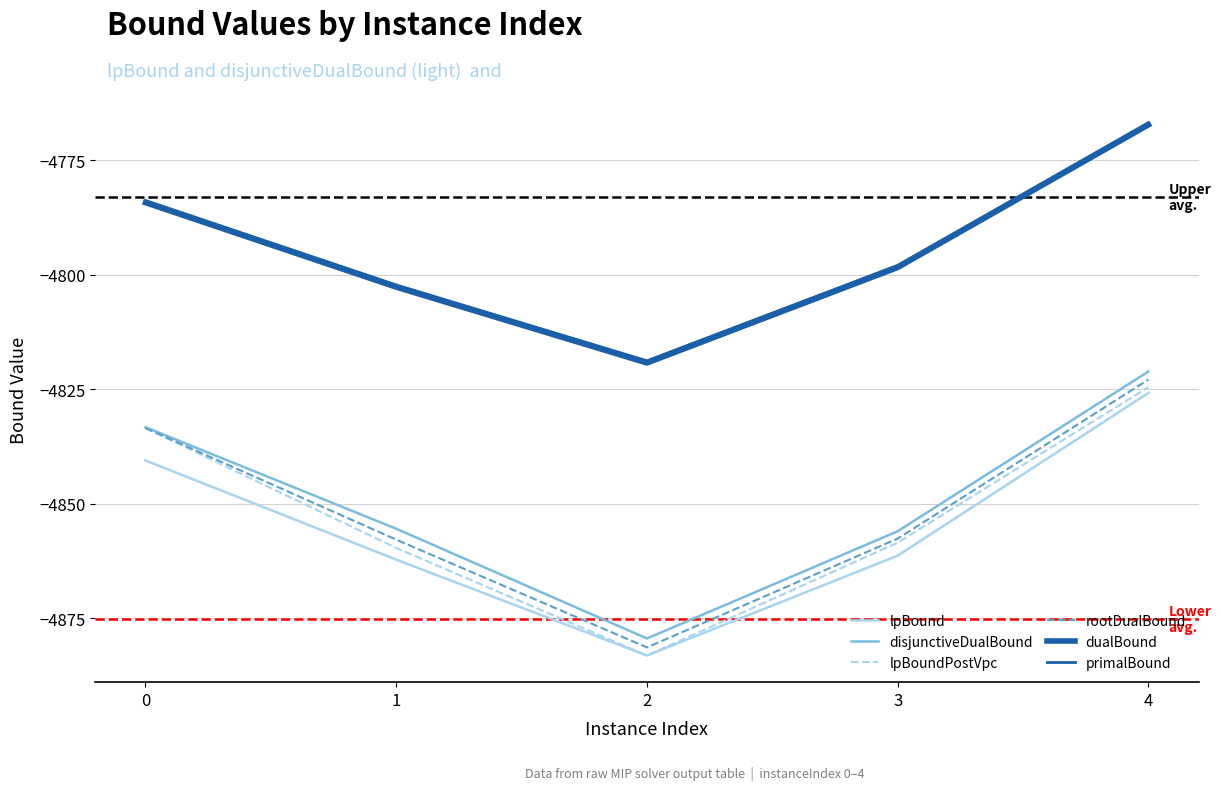

How many lines are shown in the chart?

6